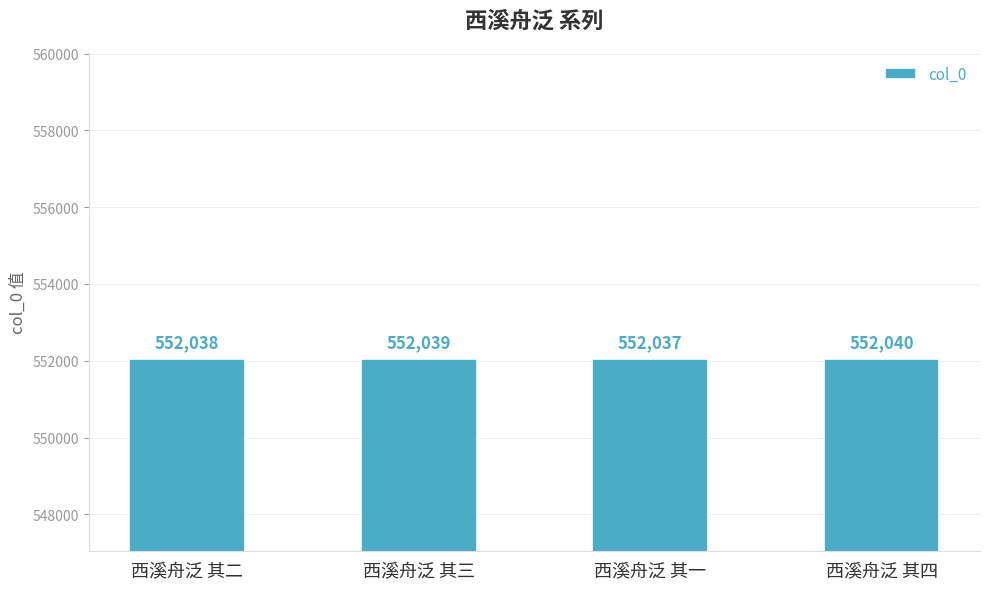

At which label is the value closest to 552038?

西溪舟泛 其二